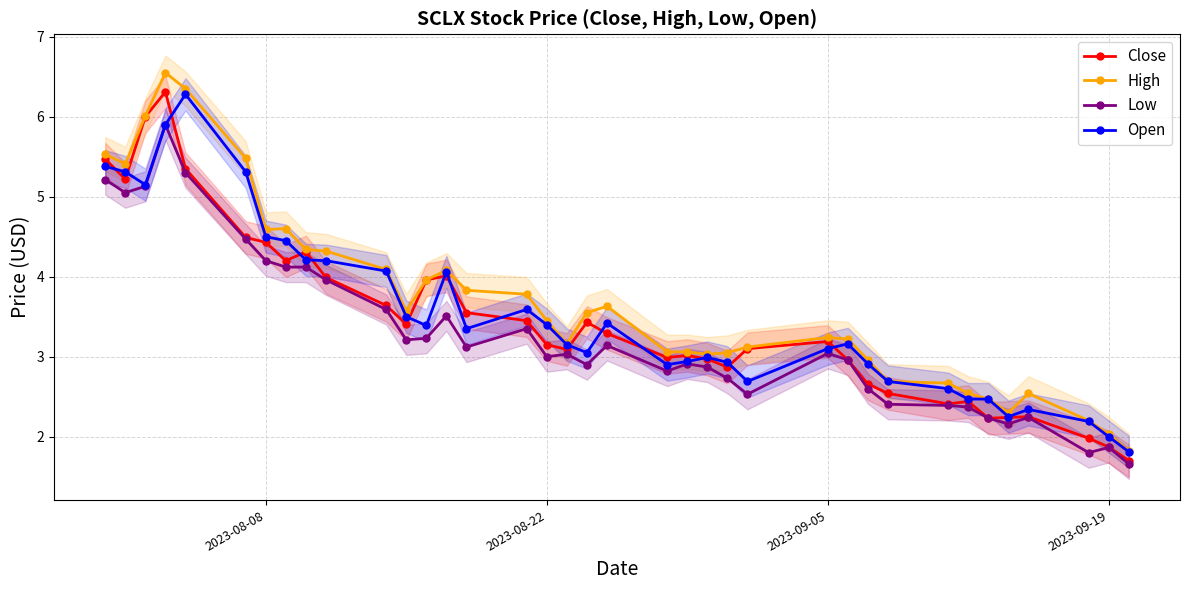

Is it true that Low equals 0.8 at 2023-09-19?

False